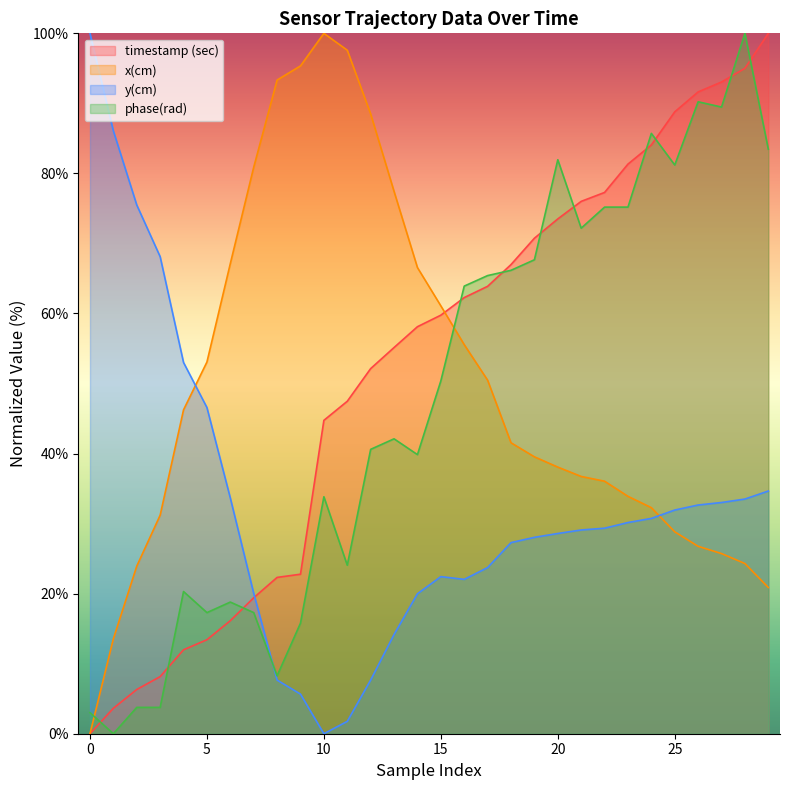

True or false: timestamp (sec) has a value of 118.0 at 23.

False